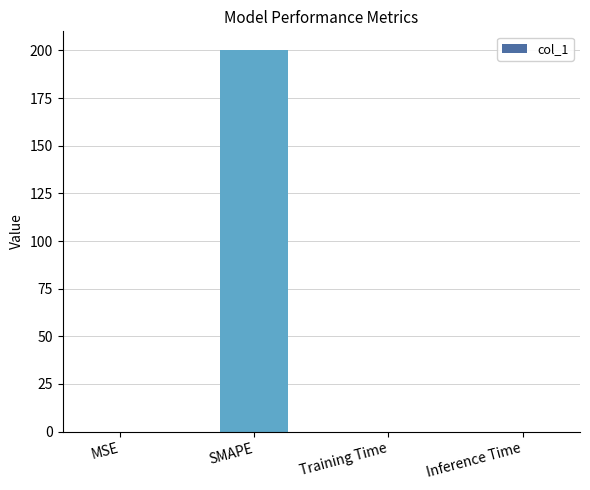

What is the sum of all values?

200.0